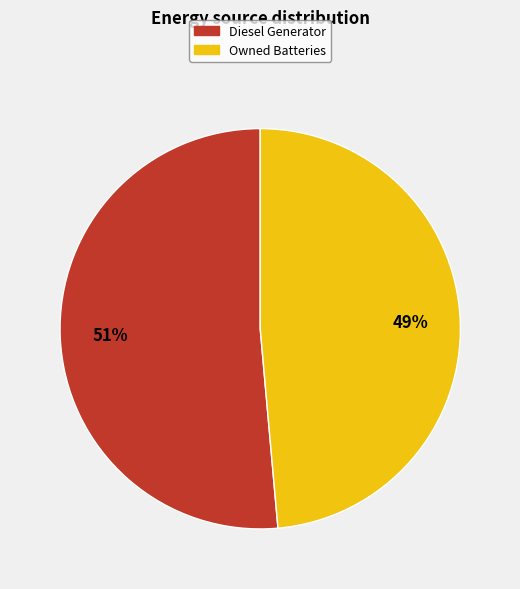

Is there any slice that represents more than half of the pie?

Yes